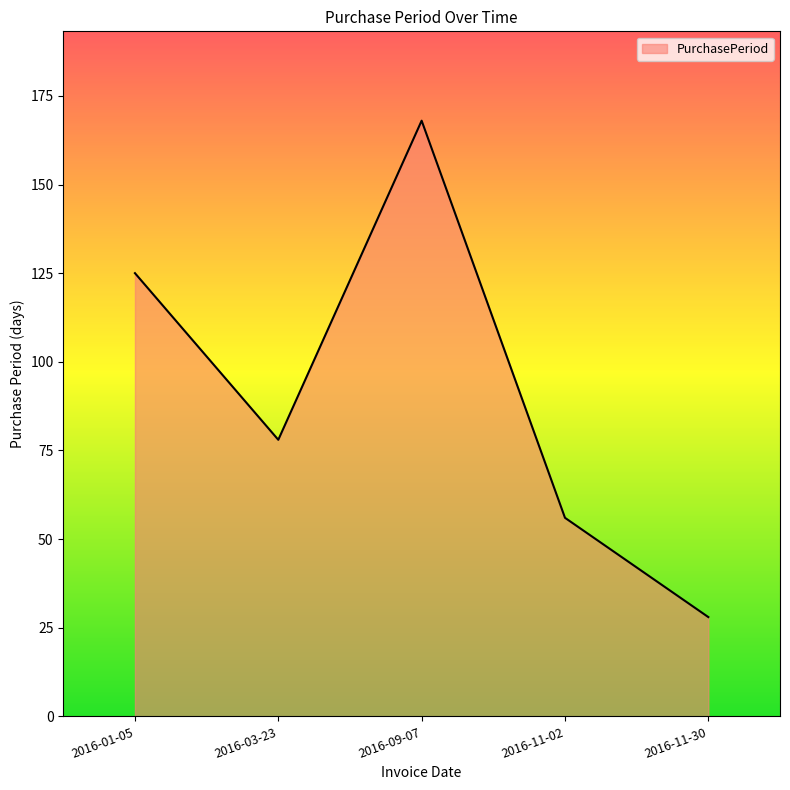

What is the change in value from 2016-09-07 to 2016-11-30?

-140